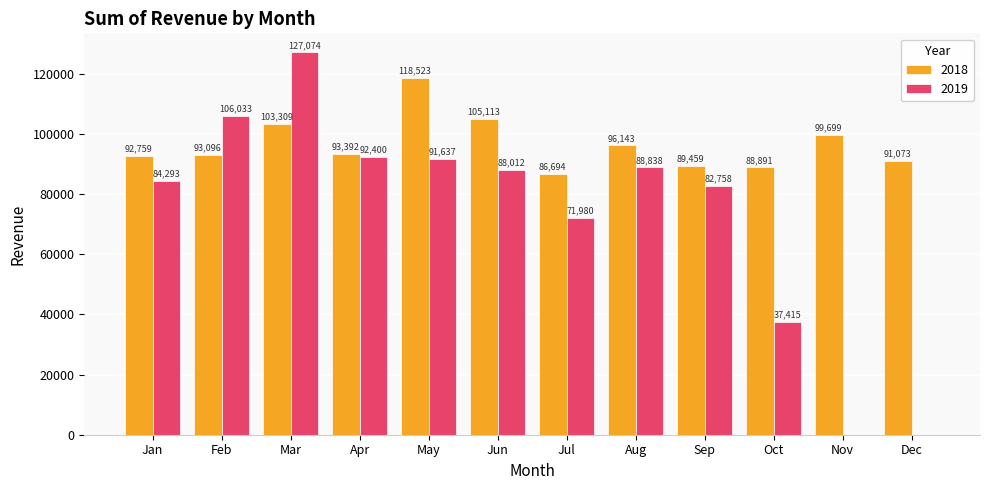

How many categories are shown in the chart?

12